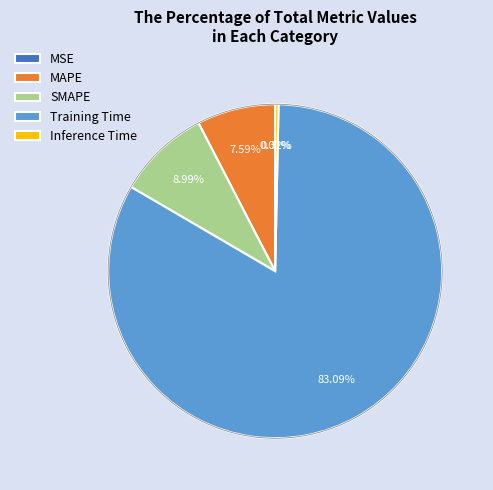

Is it true that SMAPE is 9% of the pie?

True